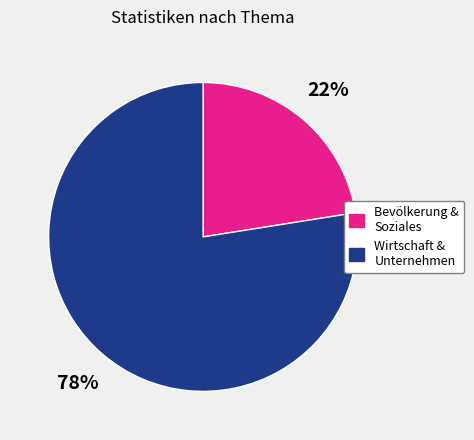

Does any single category account for the majority?

Yes